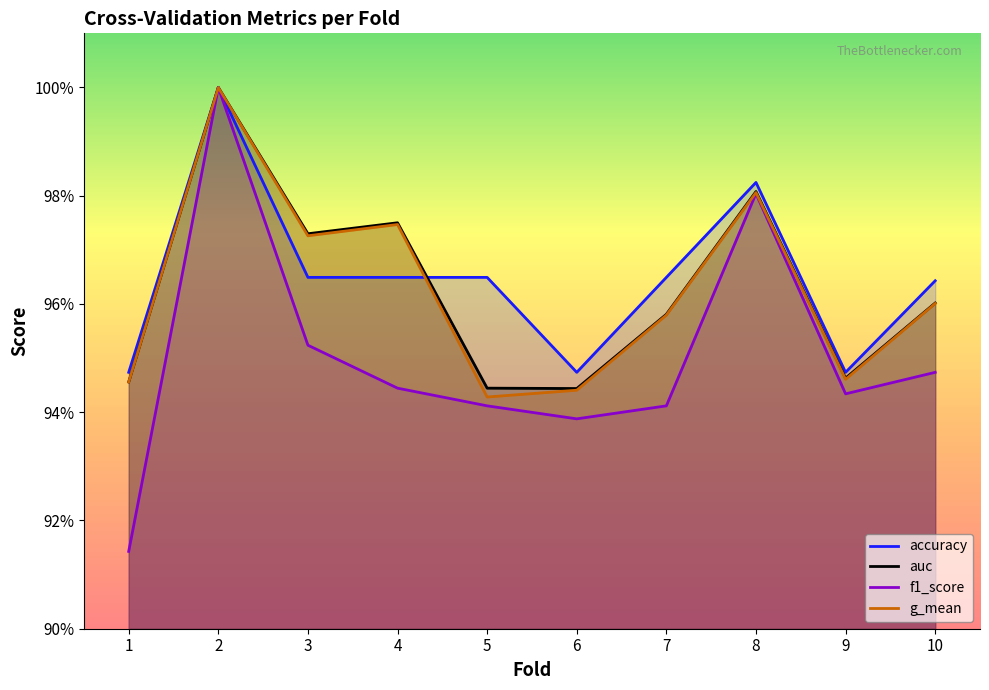

What is the value of the auc point at the 2nd from the left?

1.0